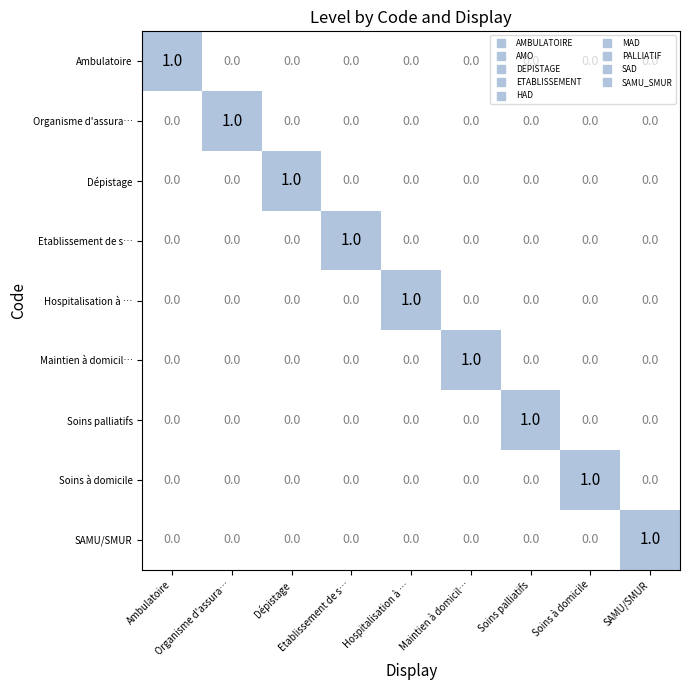

Reading left to right, transcribe all the data shown in this chart.

Ambulatoire: Ambulatoire=1	Organisme d'assura…=0	Dépistage=0	Etablissement de s…=0	Hospitalisation à …=0	Maintien à domicil…=0	Soins palliatifs=0	Soins à domicile=0	SAMU/SMUR=0
Organisme d'assura…: Ambulatoire=0	Organisme d'assura…=1	Dépistage=0	Etablissement de s…=0	Hospitalisation à …=0	Maintien à domicil…=0	Soins palliatifs=0	Soins à domicile=0	SAMU/SMUR=0
Dépistage: Ambulatoire=0	Organisme d'assura…=0	Dépistage=1	Etablissement de s…=0	Hospitalisation à …=0	Maintien à domicil…=0	Soins palliatifs=0	Soins à domicile=0	SAMU/SMUR=0
Etablissement de s…: Ambulatoire=0	Organisme d'assura…=0	Dépistage=0	Etablissement de s…=1	Hospitalisation à …=0	Maintien à domicil…=0	Soins palliatifs=0	Soins à domicile=0	SAMU/SMUR=0
Hospitalisation à …: Ambulatoire=0	Organisme d'assura…=0	Dépistage=0	Etablissement de s…=0	Hospitalisation à …=1	Maintien à domicil…=0	Soins palliatifs=0	Soins à domicile=0	SAMU/SMUR=0
Maintien à domicil…: Ambulatoire=0	Organisme d'assura…=0	Dépistage=0	Etablissement de s…=0	Hospitalisation à …=0	Maintien à domicil…=1	Soins palliatifs=0	Soins à domicile=0	SAMU/SMUR=0
Soins palliatifs: Ambulatoire=0	Organisme d'assura…=0	Dépistage=0	Etablissement de s…=0	Hospitalisation à …=0	Maintien à domicil…=0	Soins palliatifs=1	Soins à domicile=0	SAMU/SMUR=0
Soins à domicile: Ambulatoire=0	Organisme d'assura…=0	Dépistage=0	Etablissement de s…=0	Hospitalisation à …=0	Maintien à domicil…=0	Soins palliatifs=0	Soins à domicile=1	SAMU/SMUR=0
SAMU/SMUR: Ambulatoire=0	Organisme d'assura…=0	Dépistage=0	Etablissement de s…=0	Hospitalisation à …=0	Maintien à domicil…=0	Soins palliatifs=0	Soins à domicile=0	SAMU/SMUR=1